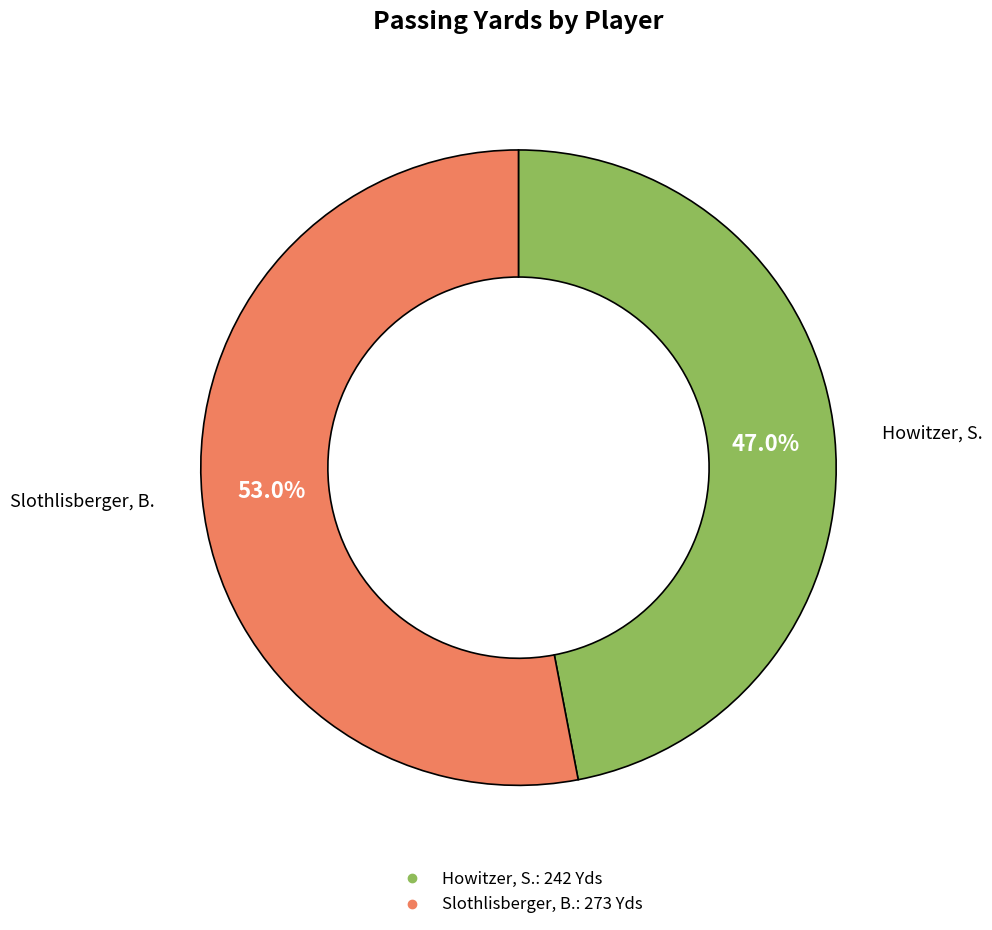

Does any single category account for the majority?

Yes